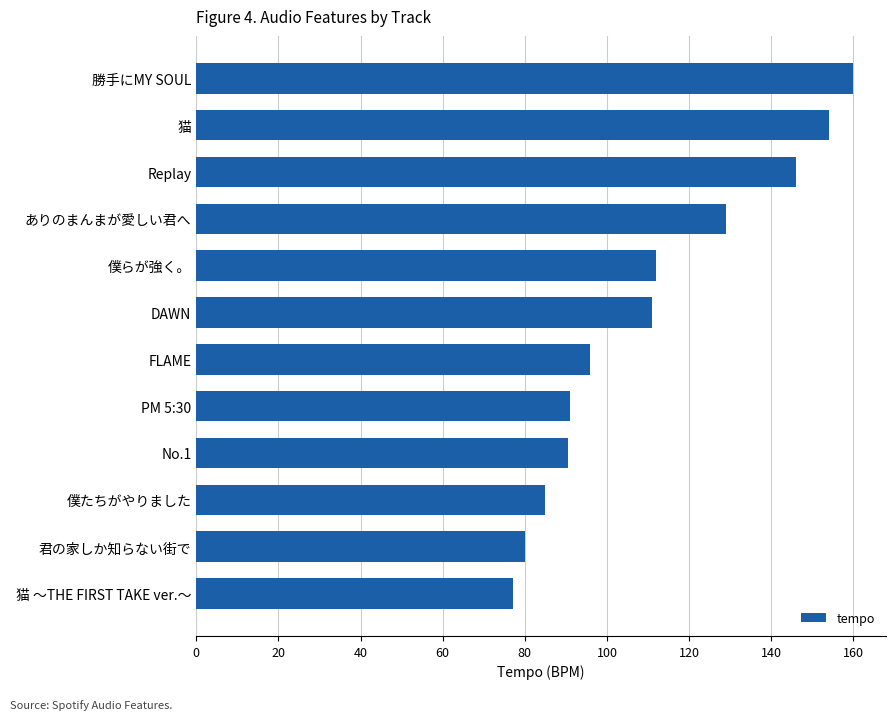

The chart shows a value of 129.1 at ありのまんまが愛しい君へ. True or false?

True